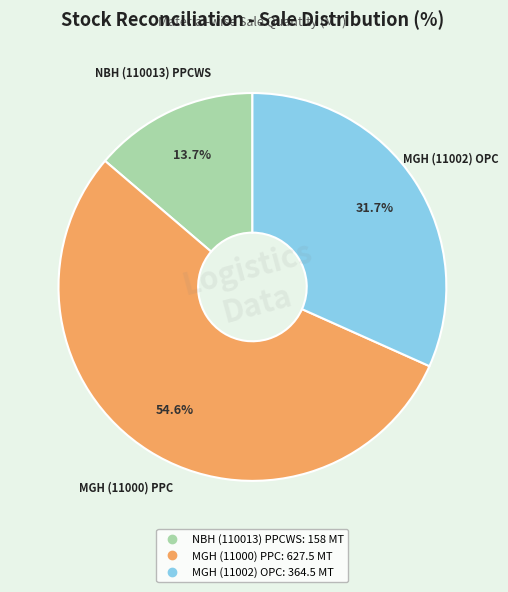

Combined, what portion of the pie is NBH (110013) PPCWS and MGH (11002) OPC?

45.4%